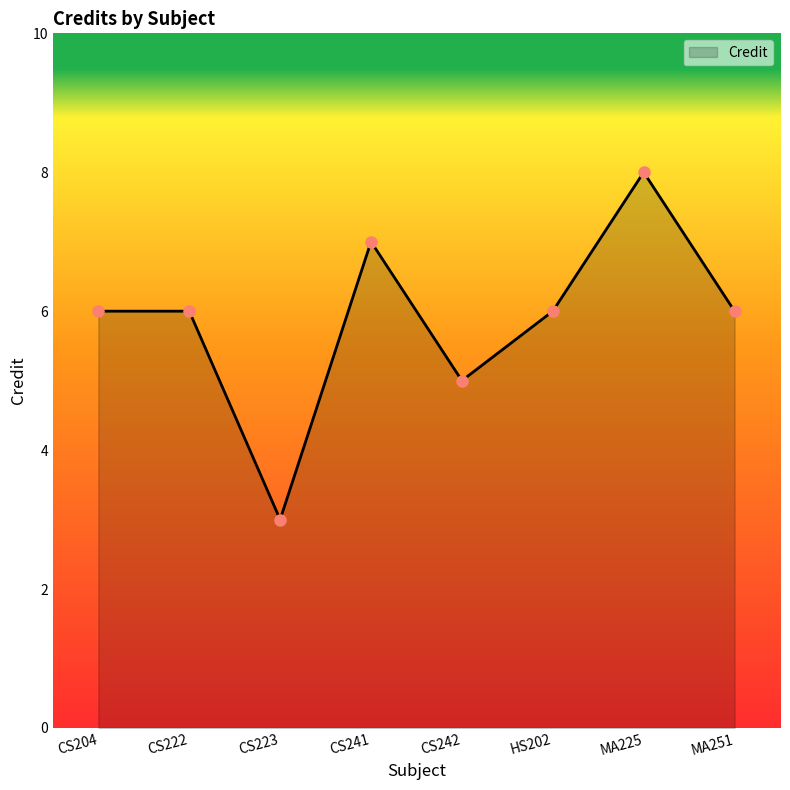

True or false: the data shows 2 at CS204.

False